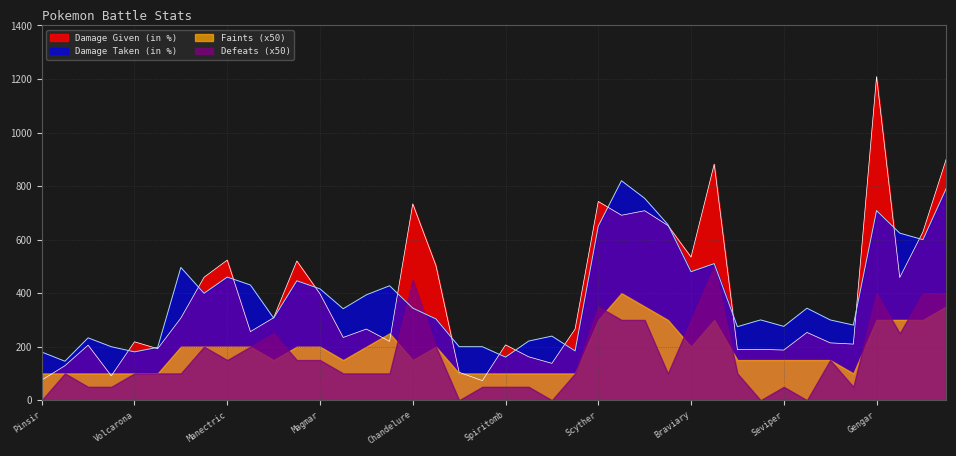

True or false: Damage Taken (in %) and Damage Given (in %) intersect in this chart.

True